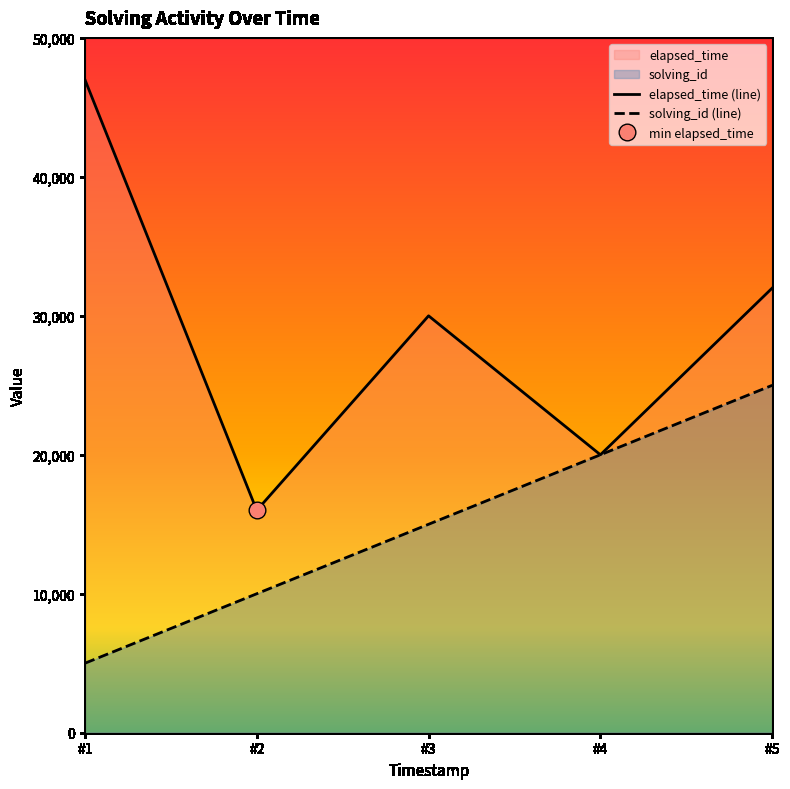

What is the value of the elapsed_time point at the 1st from the left?

47000